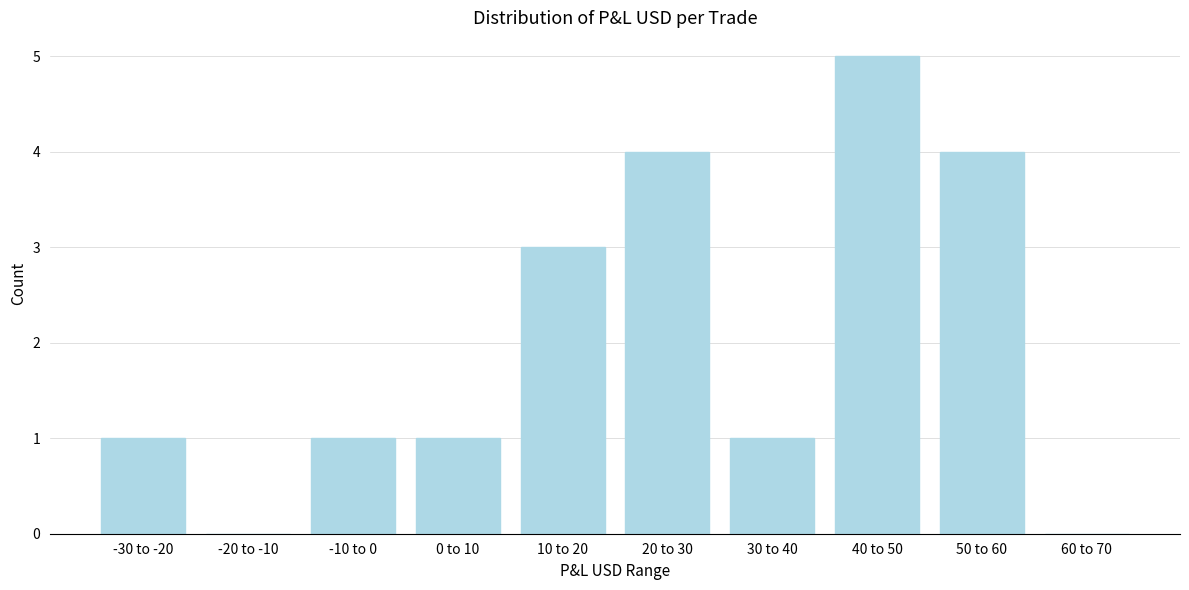

Reading left to right, what are all the values shown in this chart?

-30 to -20=1	-20 to -10=0	-10 to 0=1	0 to 10=1	10 to 20=3	20 to 30=4	30 to 40=1	40 to 50=5	50 to 60=4	60 to 70=0